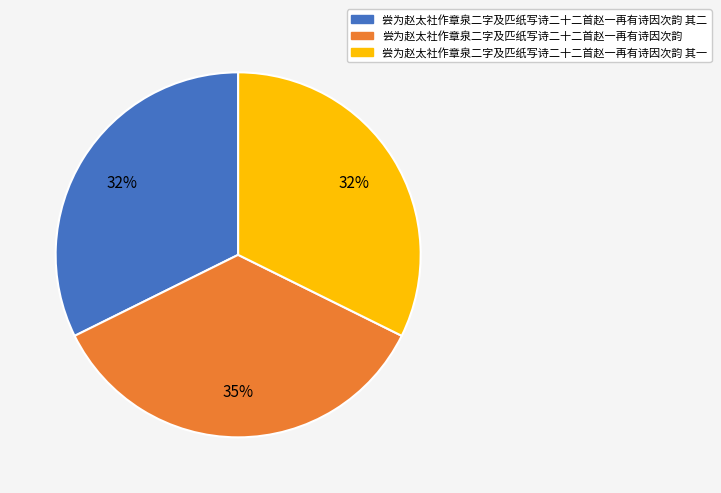

Which slice is the largest?

尝为赵太社作章泉二字及匹纸写诗二十二首赵一再有诗因次韵